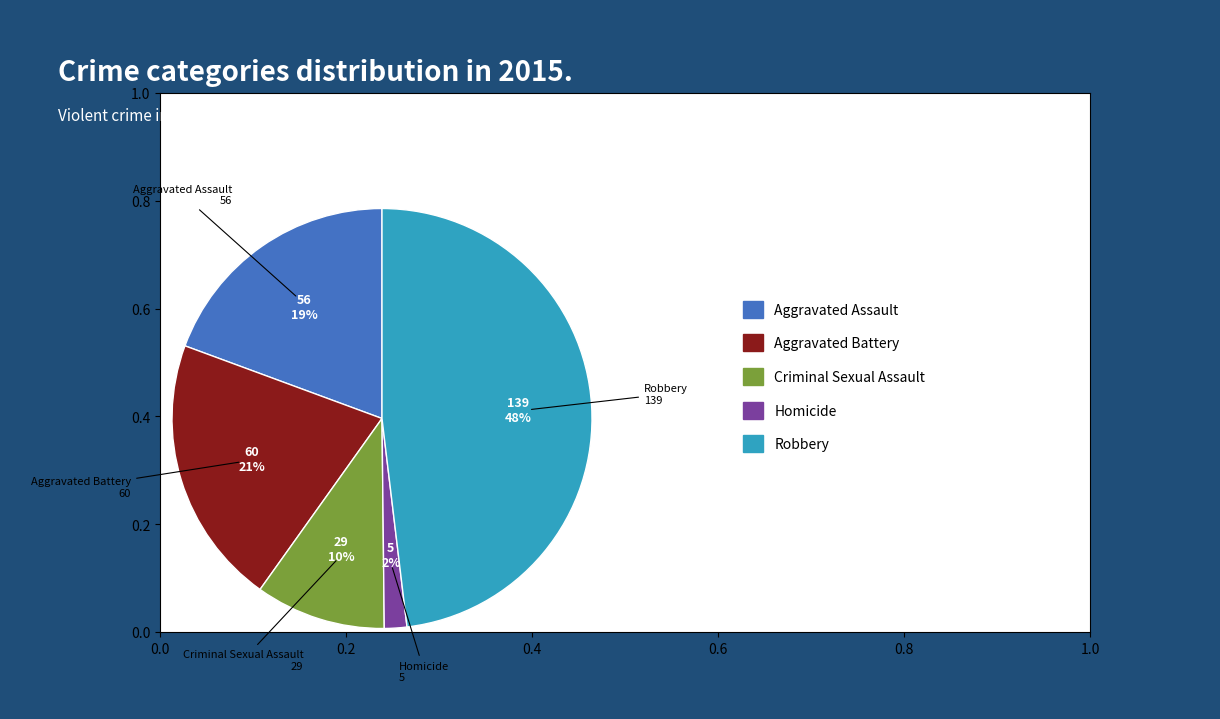

Does any single category account for the majority?

No